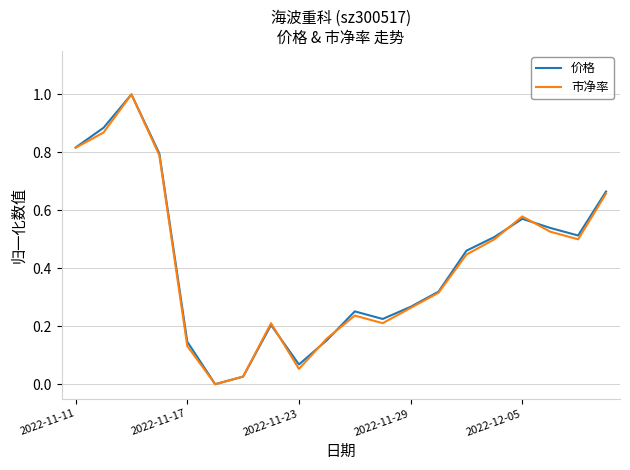

What is the highest value of the 价格 series?

1.0